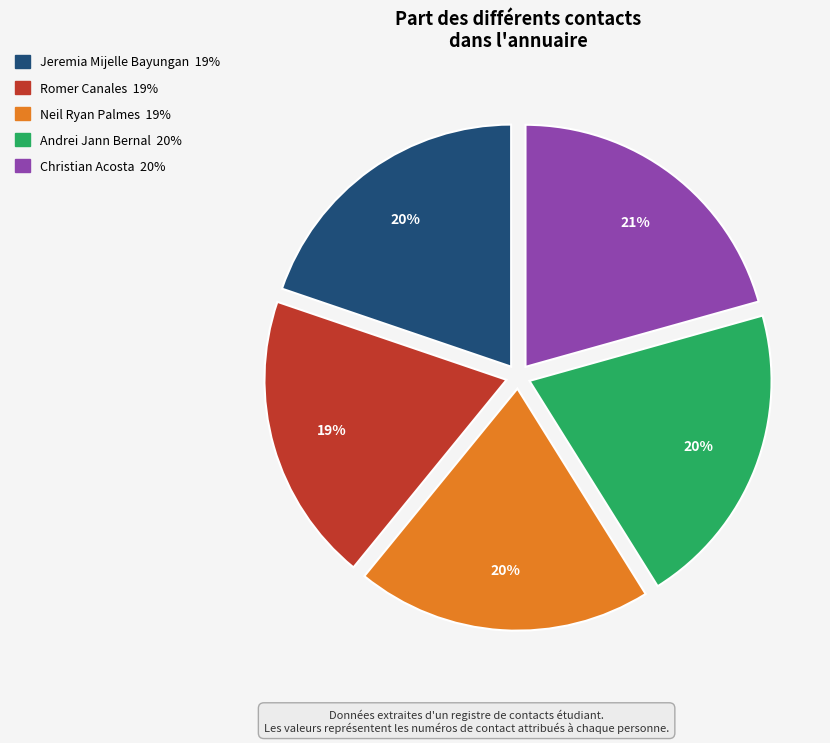

To the nearest percent, what is the combined percentage of Neil Ryan Palmes and Jeremia Mijelle Bayungan?

40%